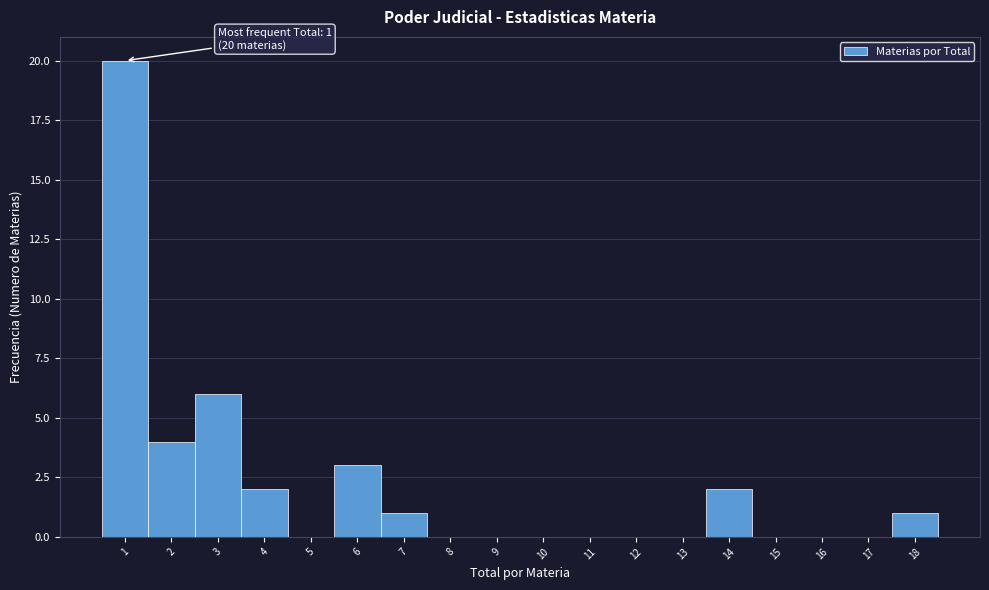

Which range on the x-axis has the tallest bar?

0.5 to 1.5